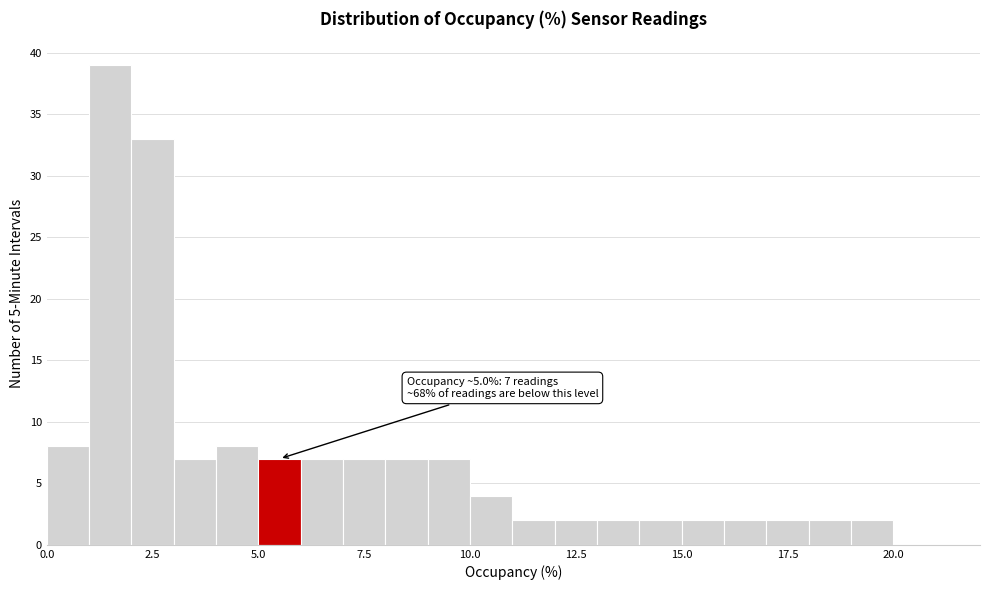

Around what value on the x-axis is the tallest bar? Give the approximate position of its centre, as read against the axis.

1.5